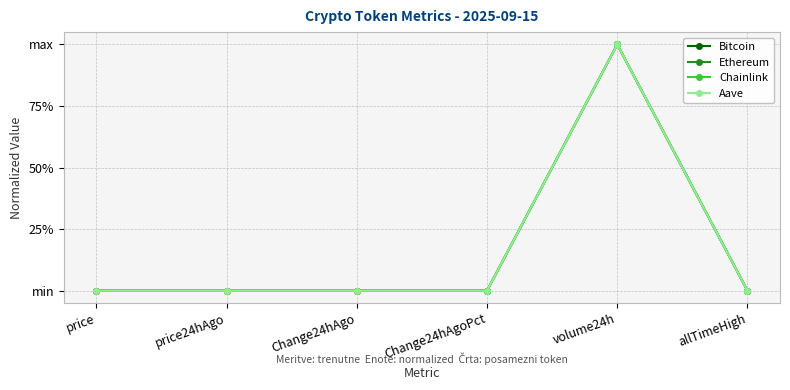

Does the chart have visible grid lines?

Yes